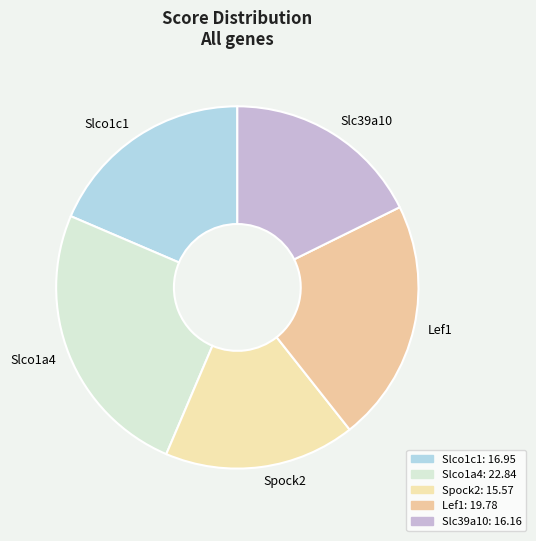

Count the number of slices in the pie.

5